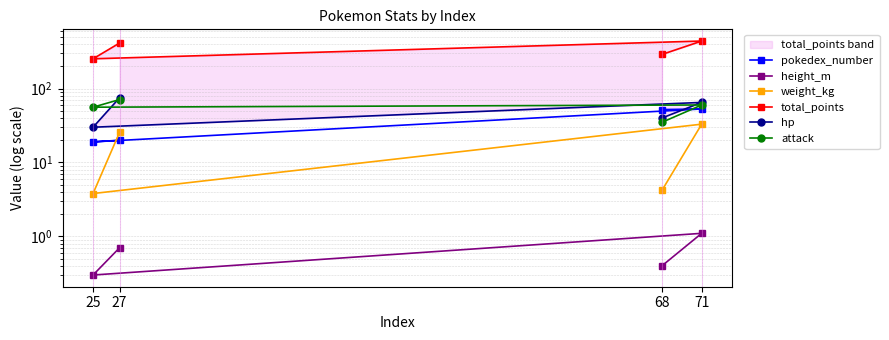

What is the total value across all series at 27?

605.2